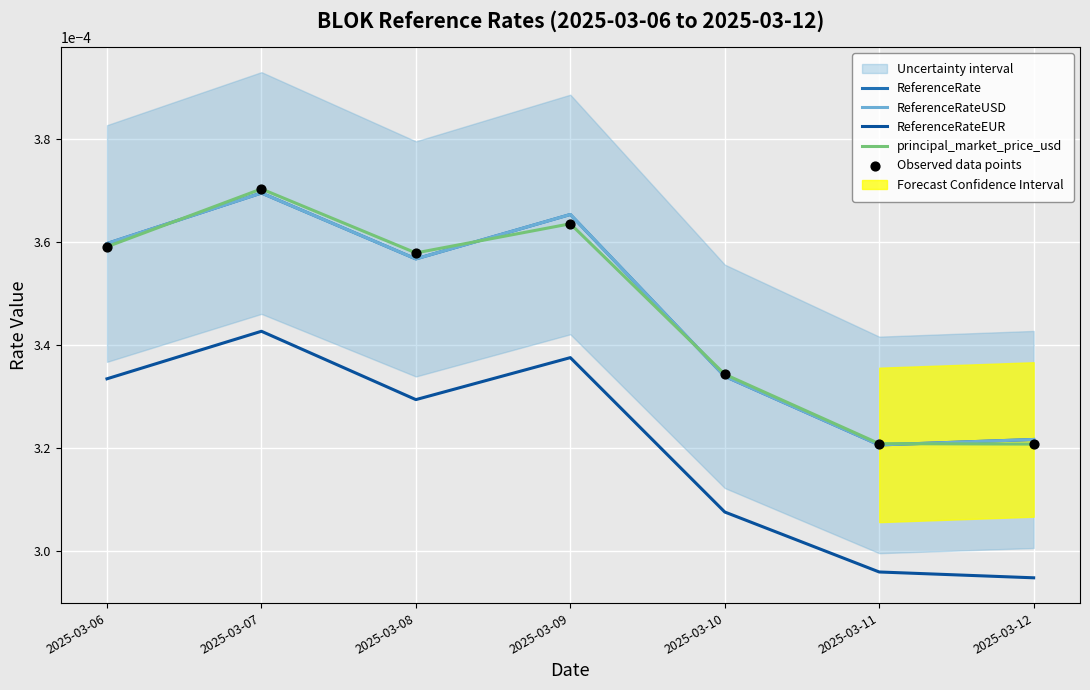

Which series has the widest spread of Y values?

principal_market_price_usd